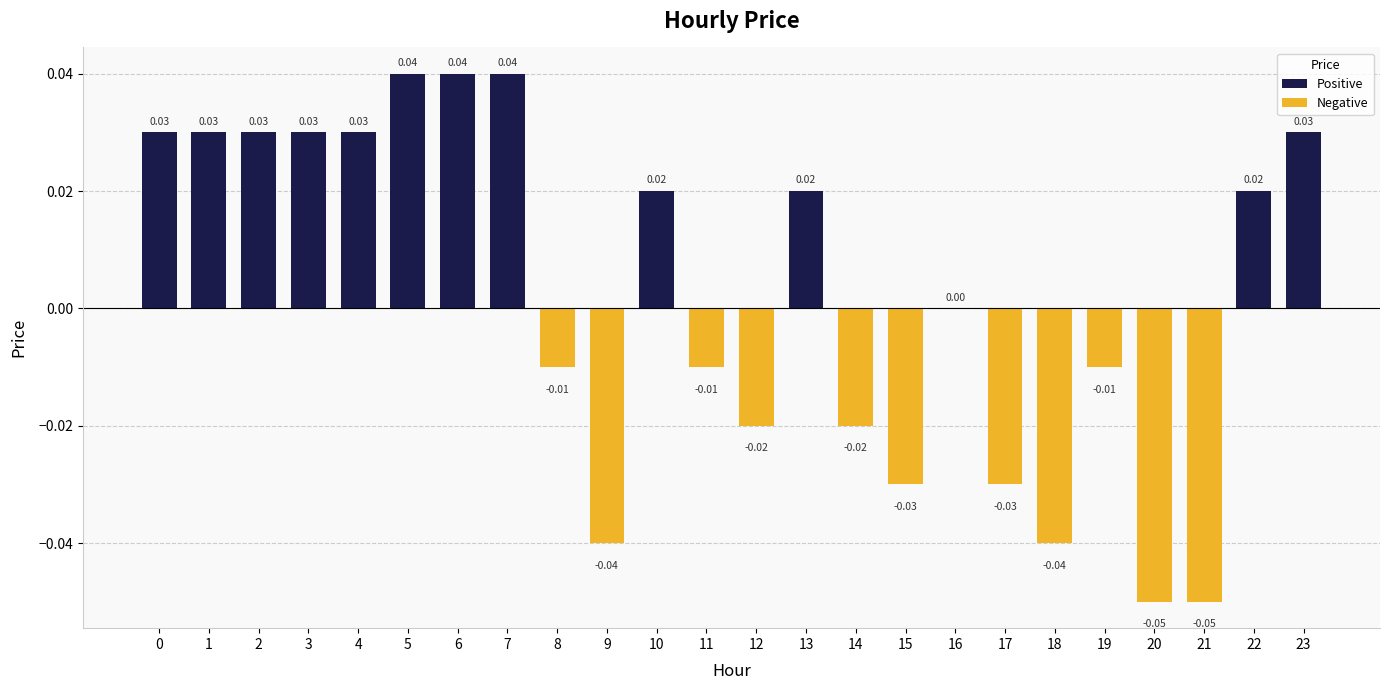

Between 11 and 9, which is larger?

11